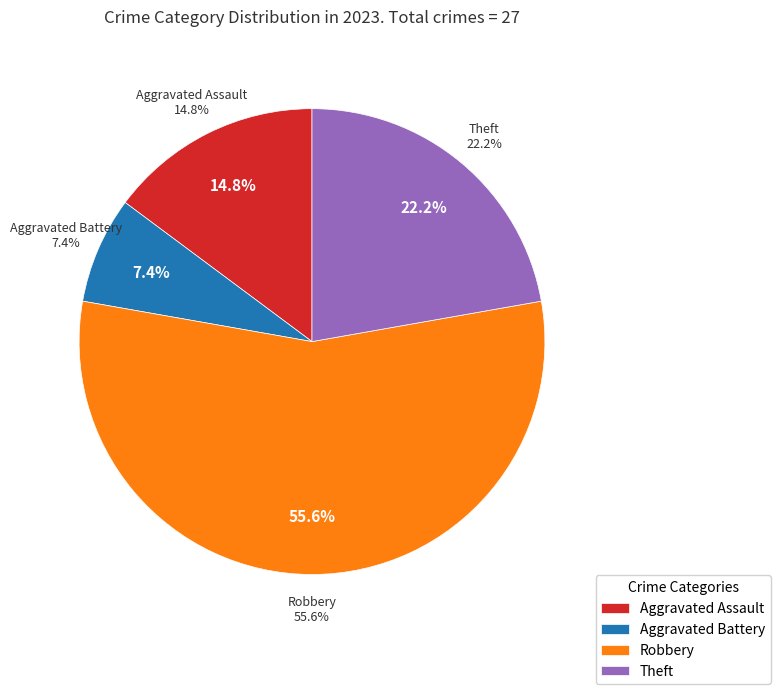

Is it true that Robbery is 68% of the pie?

False